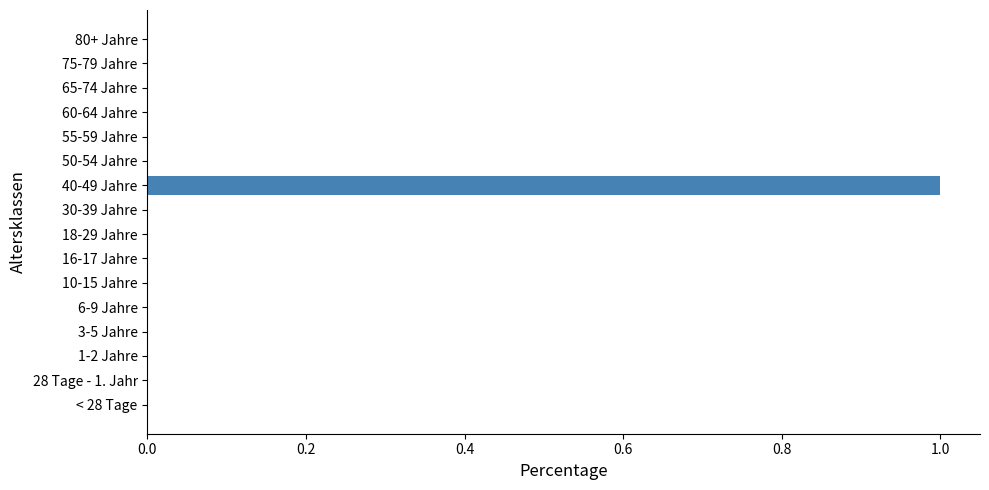

Count the values in the range 0 to 1.

16